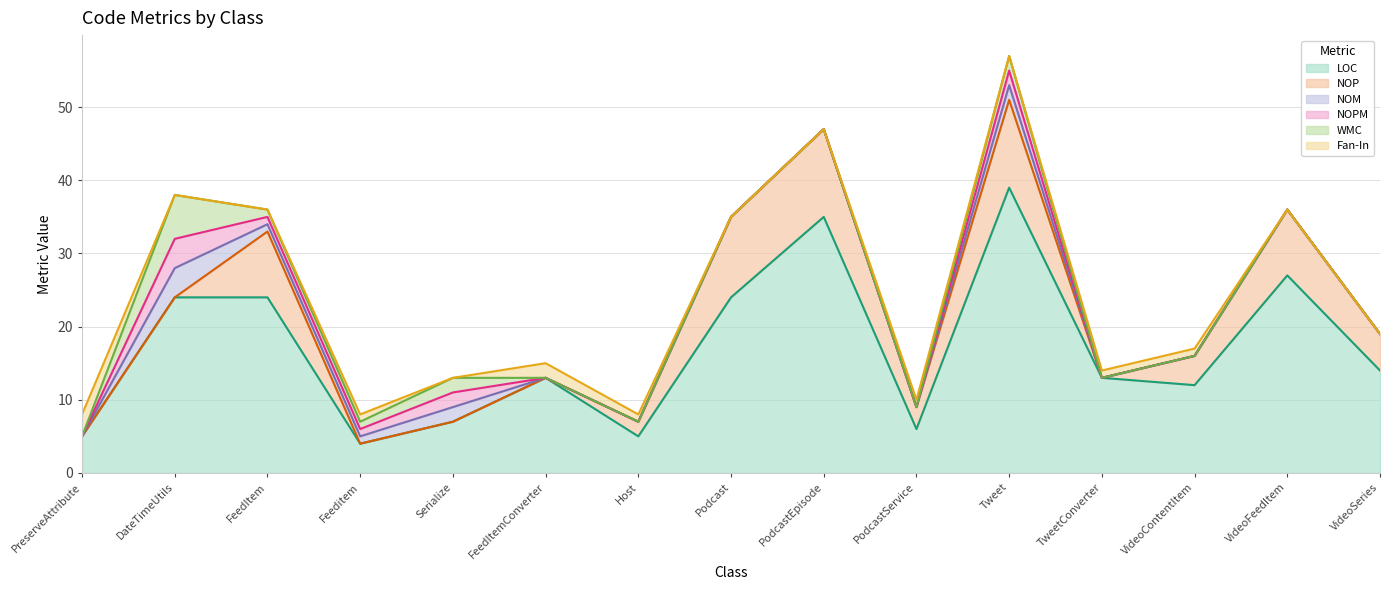

Reading right to left, transcribe all the data shown in this chart.

LOC: 14	27	12	13	39	6	35	24	5	13	7	4	24	24	5
NOP: 5	9	4	0	12	3	12	11	2	0	0	0	9	0	0
NOM: 0	0	0	0	2	0	0	0	0	0	2	1	1	4	0
NOPM: 0	0	0	0	2	0	0	0	0	0	2	1	1	4	0
WMC: 0	0	0	0	2	0	0	0	0	0	2	1	1	6	0
Fan-In: 0	0	1	1	0	1	0	0	1	2	0	1	0	0	3